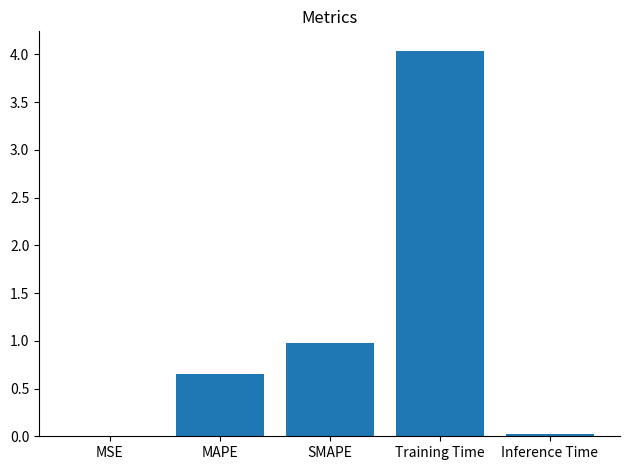

The chart shows a value of 0.9 at MAPE. True or false?

False